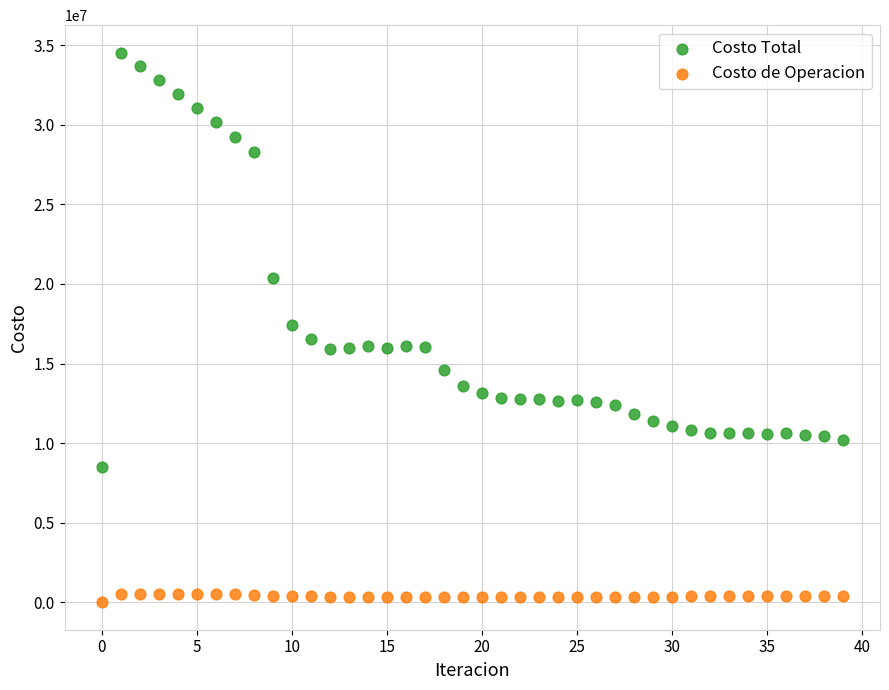

In the Costo Total series, what Y value is closest to 21526959?

20349916.7